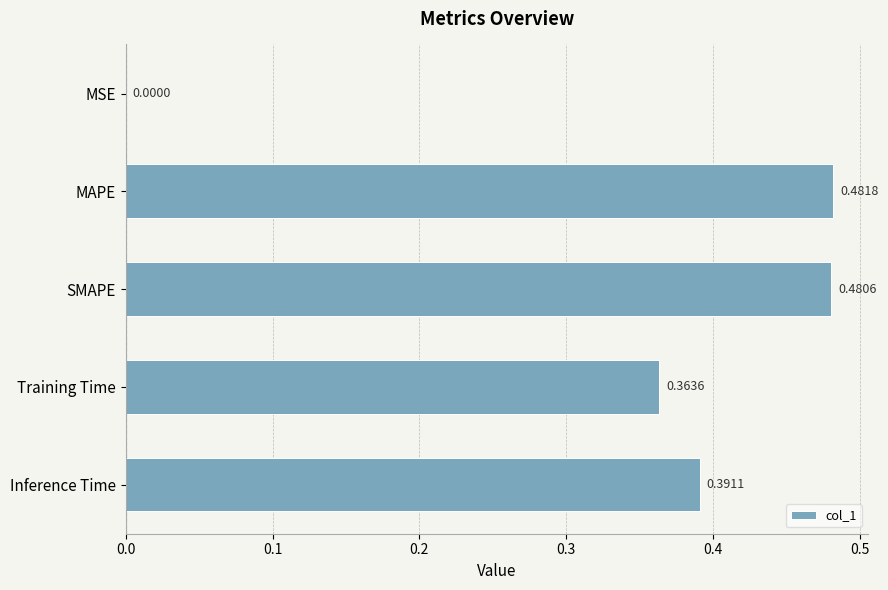

What is the sum of all values?

1.7